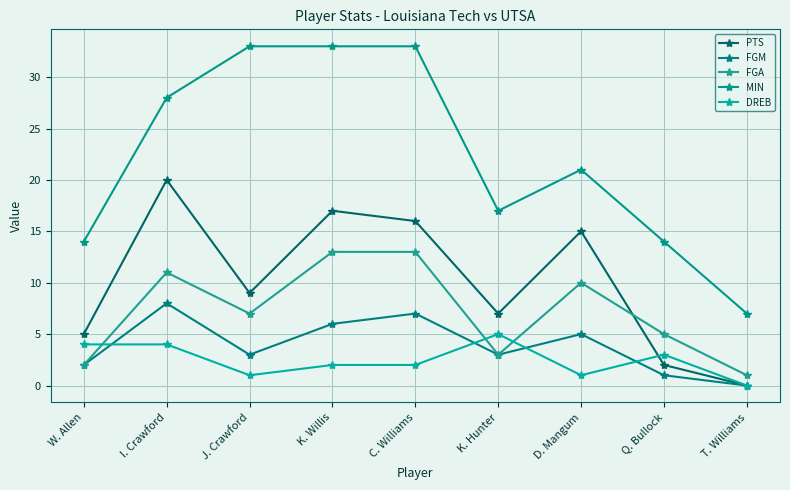

Reading left to right, transcribe all the data shown in this chart.

PTS: W. Allen=5	I. Crawford=20	J. Crawford=9	K. Willis=17	C. Williams=16	K. Hunter=7	D. Mangum=15	Q. Bullock=2	T. Williams=0
FGM: W. Allen=2	I. Crawford=8	J. Crawford=3	K. Willis=6	C. Williams=7	K. Hunter=3	D. Mangum=5	Q. Bullock=1	T. Williams=0
FGA: W. Allen=2	I. Crawford=11	J. Crawford=7	K. Willis=13	C. Williams=13	K. Hunter=3	D. Mangum=10	Q. Bullock=5	T. Williams=1
MIN: W. Allen=14	I. Crawford=28	J. Crawford=33	K. Willis=33	C. Williams=33	K. Hunter=17	D. Mangum=21	Q. Bullock=14	T. Williams=7
DREB: W. Allen=4	I. Crawford=4	J. Crawford=1	K. Willis=2	C. Williams=2	K. Hunter=5	D. Mangum=1	Q. Bullock=3	T. Williams=0